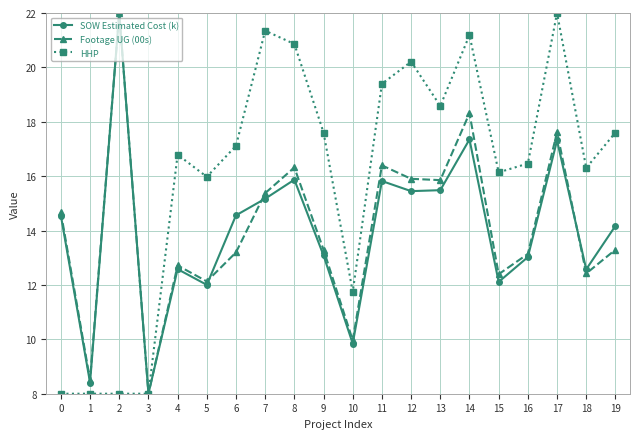

True or false: SOW Estimated Cost (k) and Footage UG (00s) cross at least once.

True